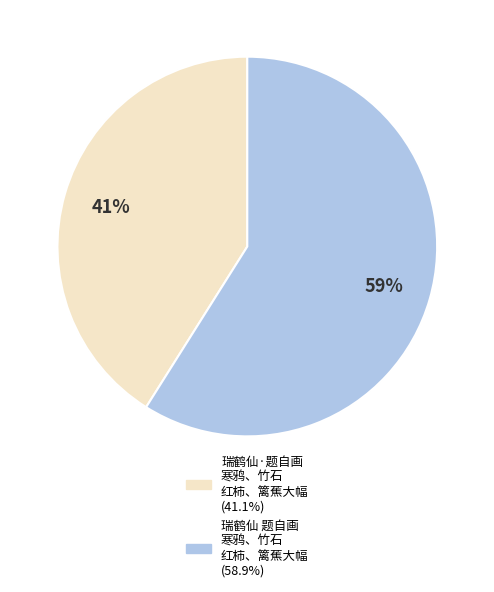

How many slices are in this pie chart?

2